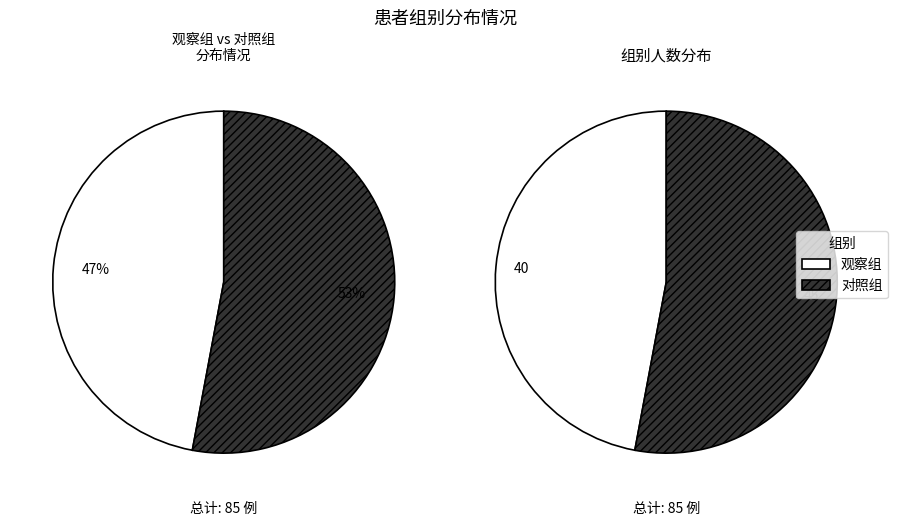

Is it true that 观察组 is 32% of the pie?

False